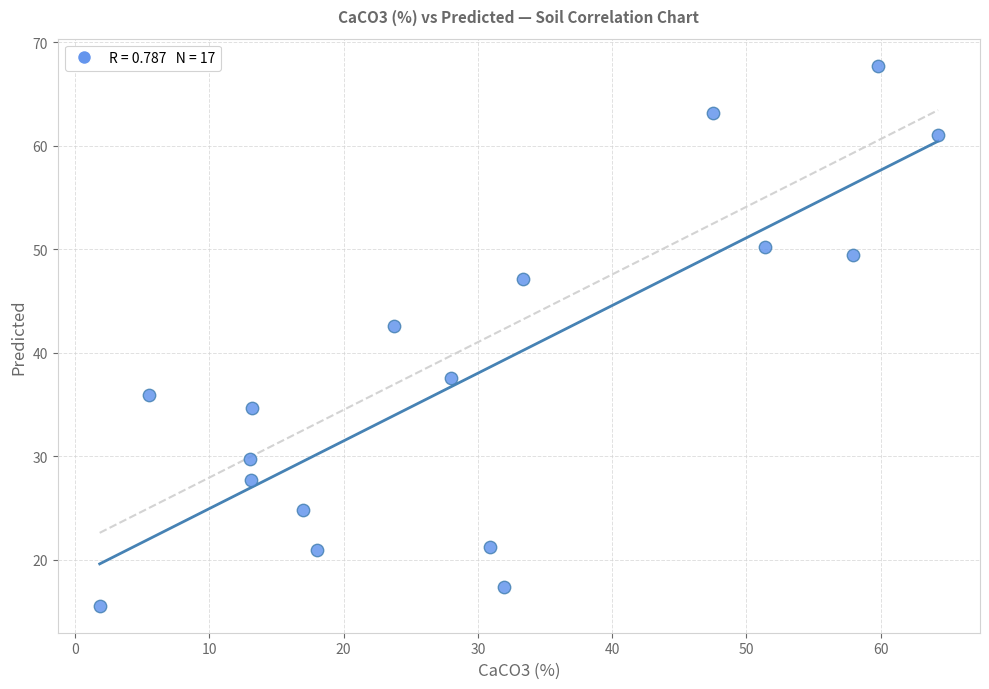

What Y value in the scatter plot is closest to 41?

42.6